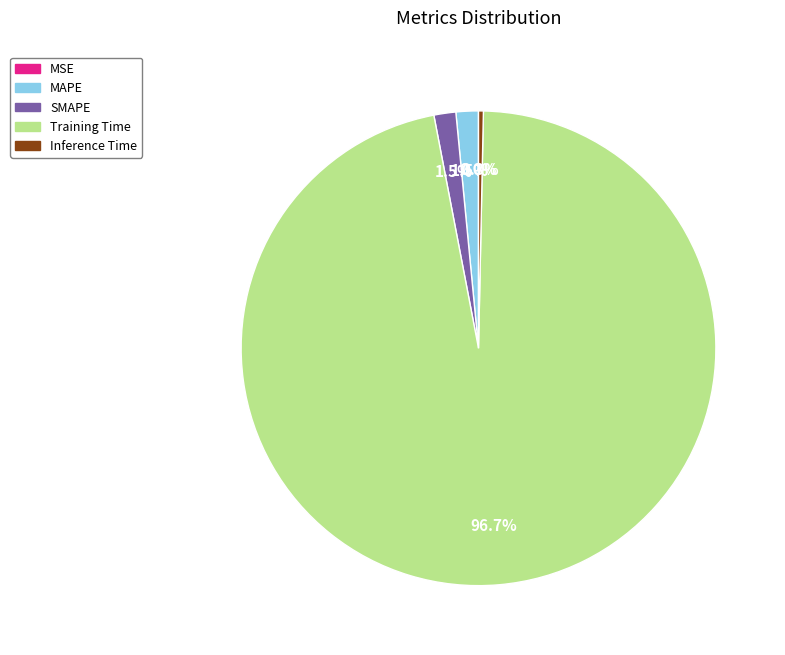

Which slice is the largest?

Training Time